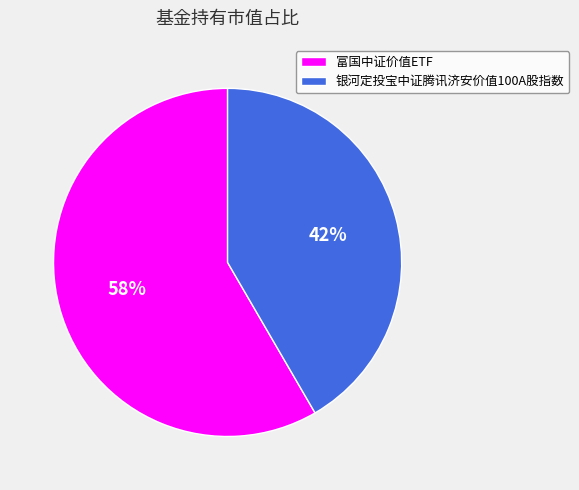

Which category has the smallest portion of the pie?

银河定投宝中证腾讯济安价值100A股指数